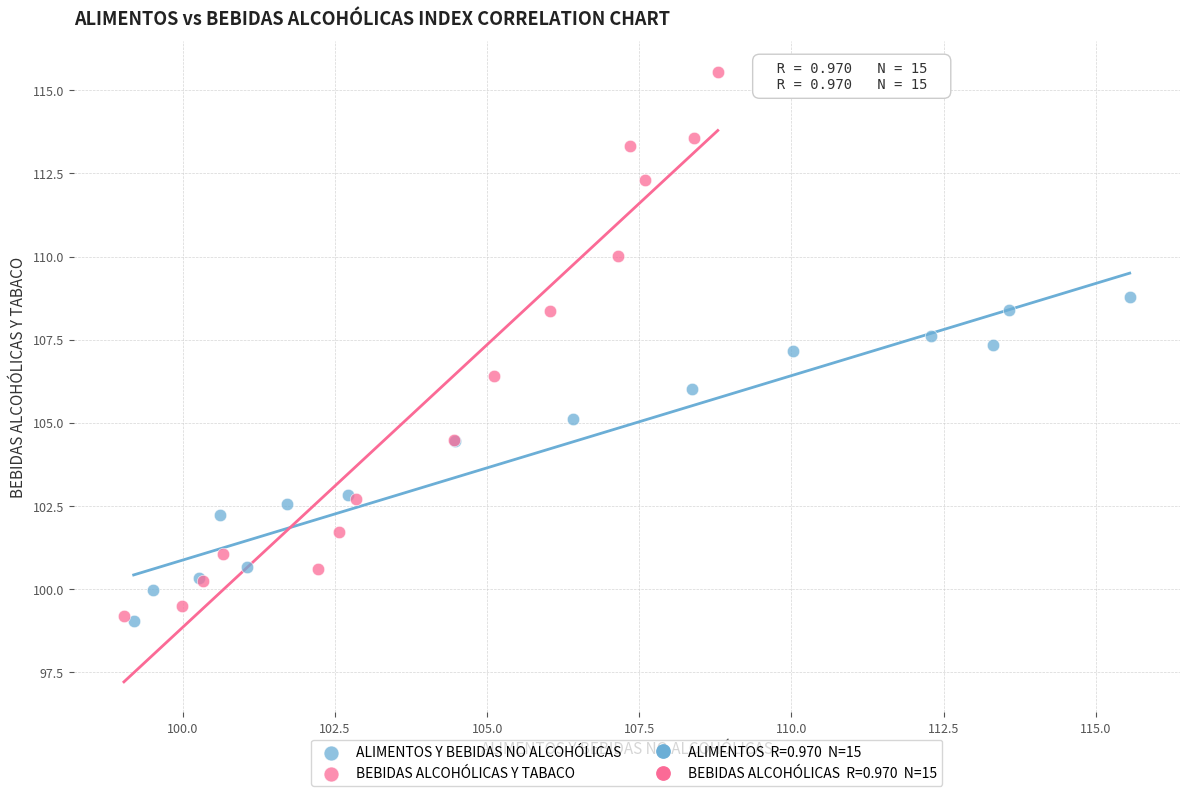

Which series has the largest Y range (max minus min)?

BEBIDAS ALCOHÓLICAS Y TABACO